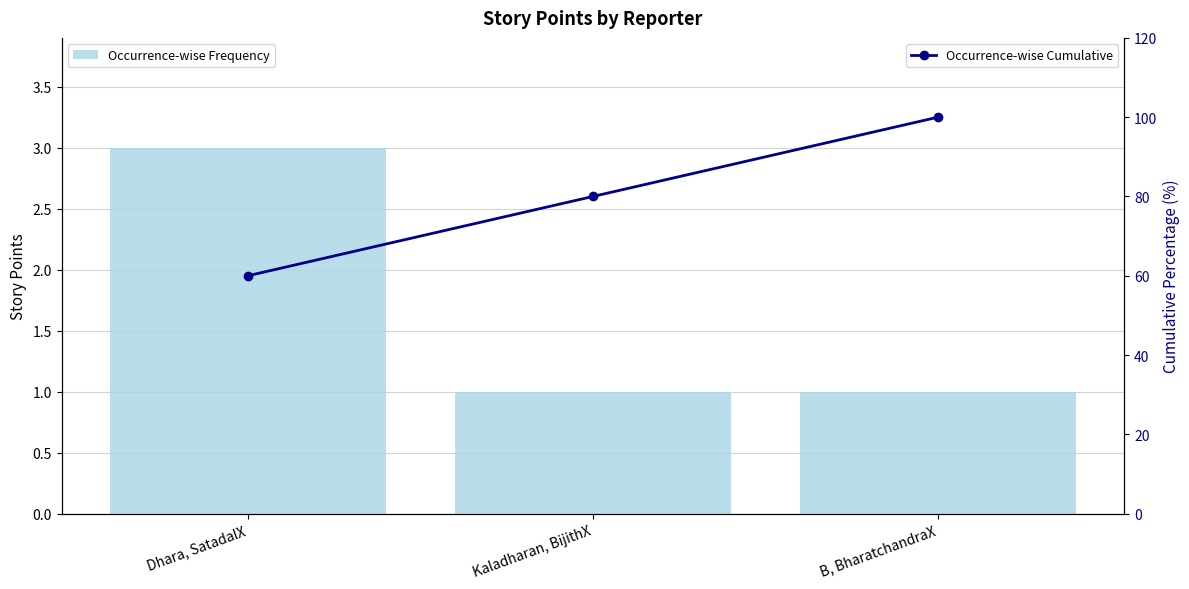

Which has a higher value, B, BharatchandraX or Kaladharan, BijithX?

B, BharatchandraX